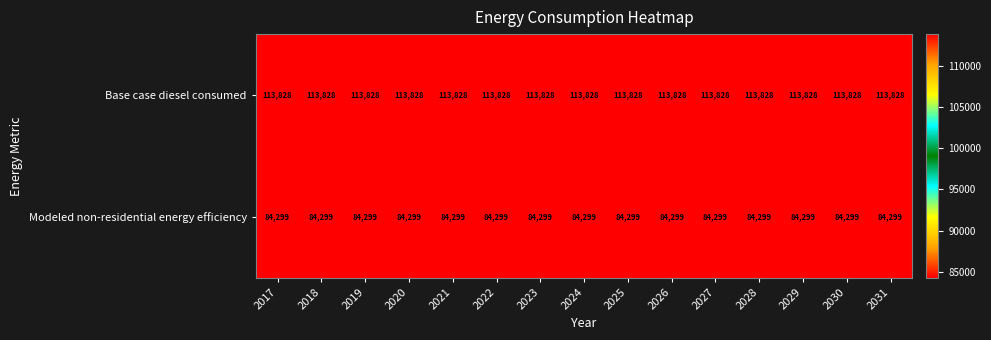

At how many categories does at least one series exceed 97791?

15